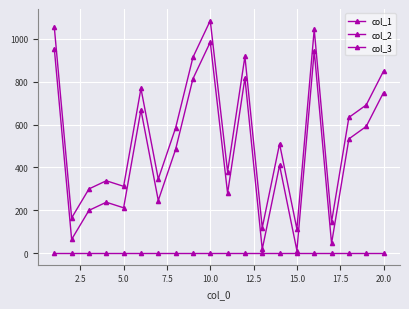

Reading left to right, what are all the values shown in this chart?

col_1: 1053	165	300	338	312	768	346	584	913	1084	380	917	119	510	113	1043	146	633	691	849
col_2: 953	65	200	238	212	668	246	484	813	984	280	817	19	410	13	943	46	533	591	749
col_3: 1	1	1	1	1	1	1	1	1	1	1	1	1	1	1	1	1	1	1	1